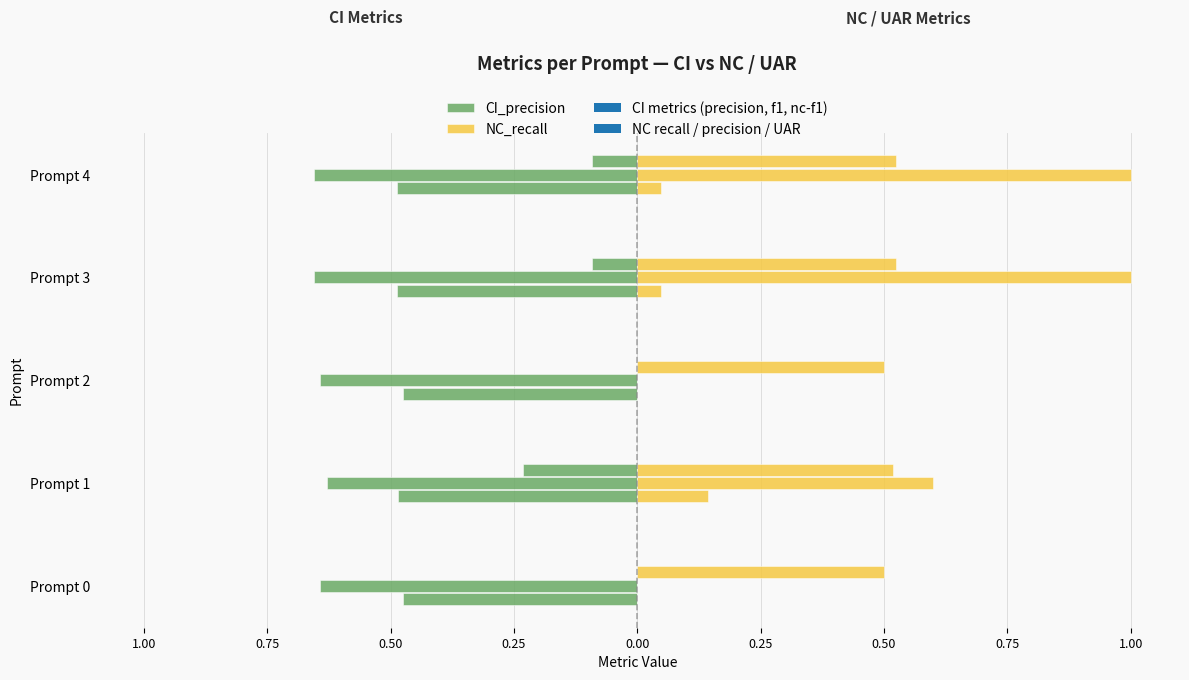

Is the value of NC_recall at Prompt 2 greater than the value of CI_precision at Prompt 3?

Yes